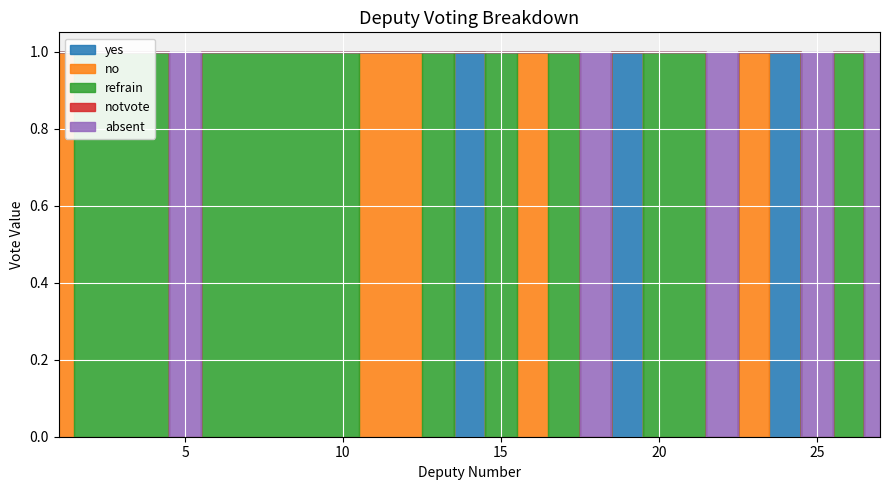

List the series in order of their peak value, lowest first.

notvote, yes, no, refrain, absent